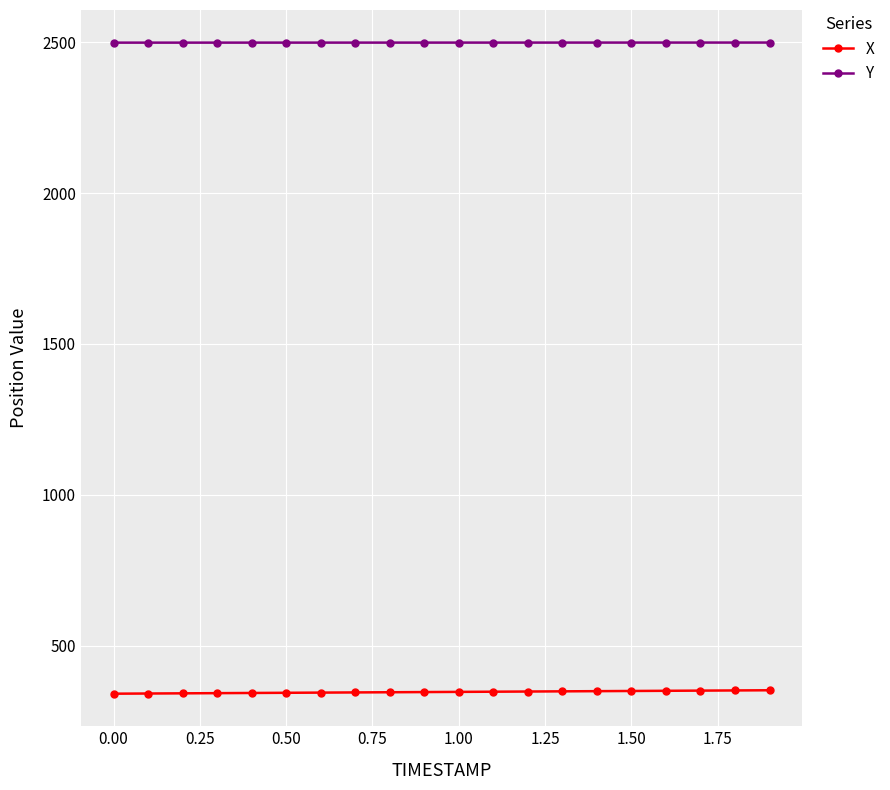

What is the average value of the X series?

346.2